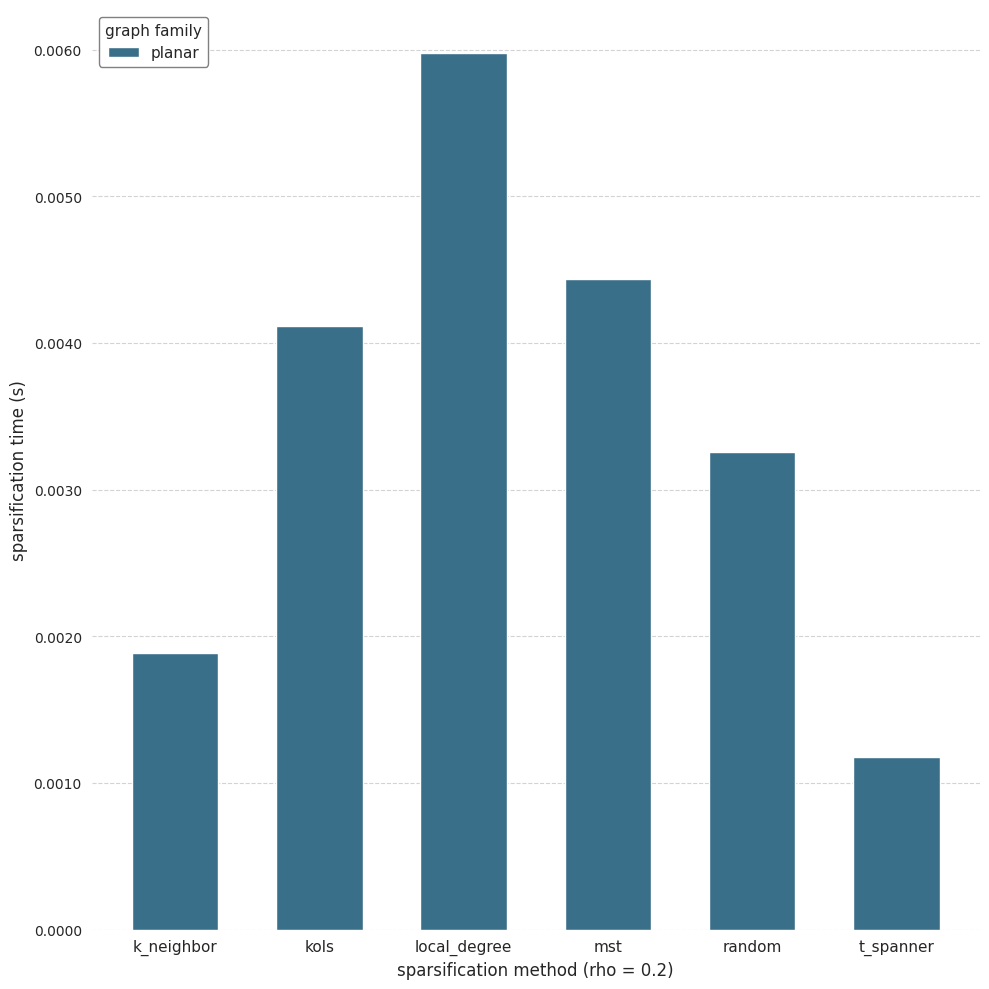

What is the label of the 1st bar from the left?

k_neighbor